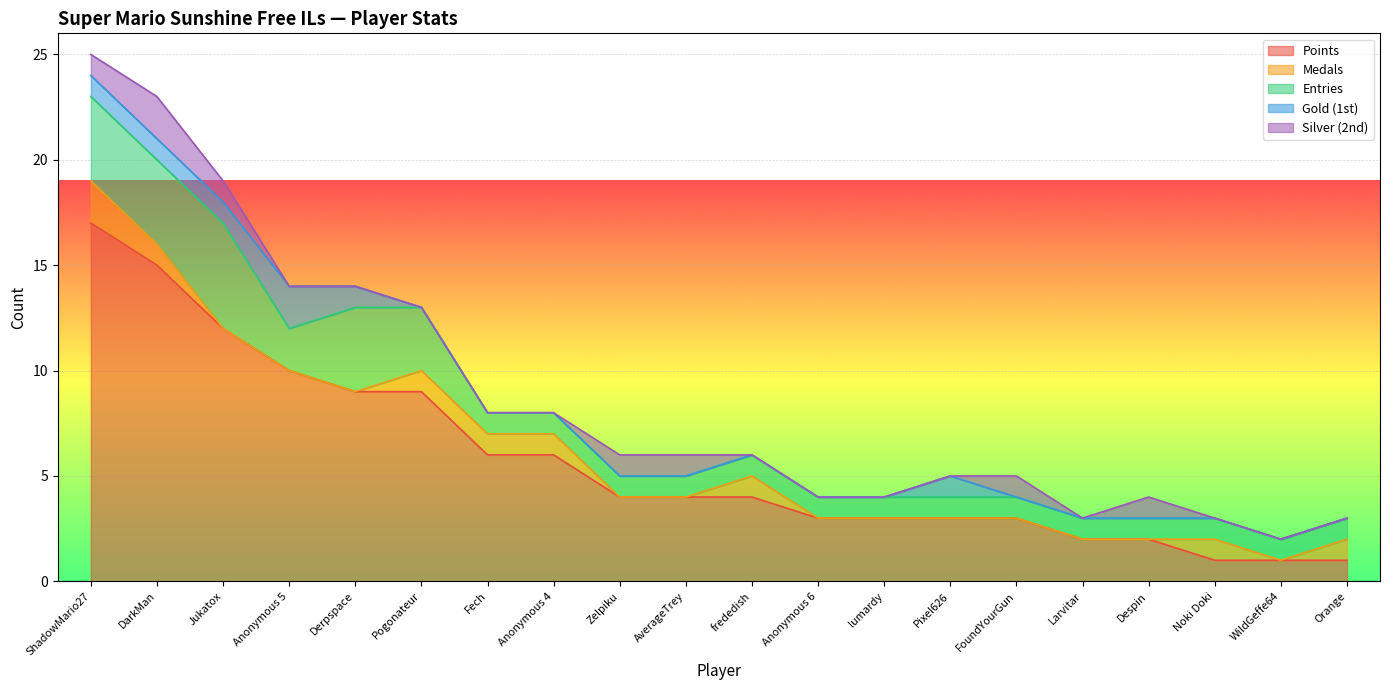

True or false: Medals and Points cross at least once.

False